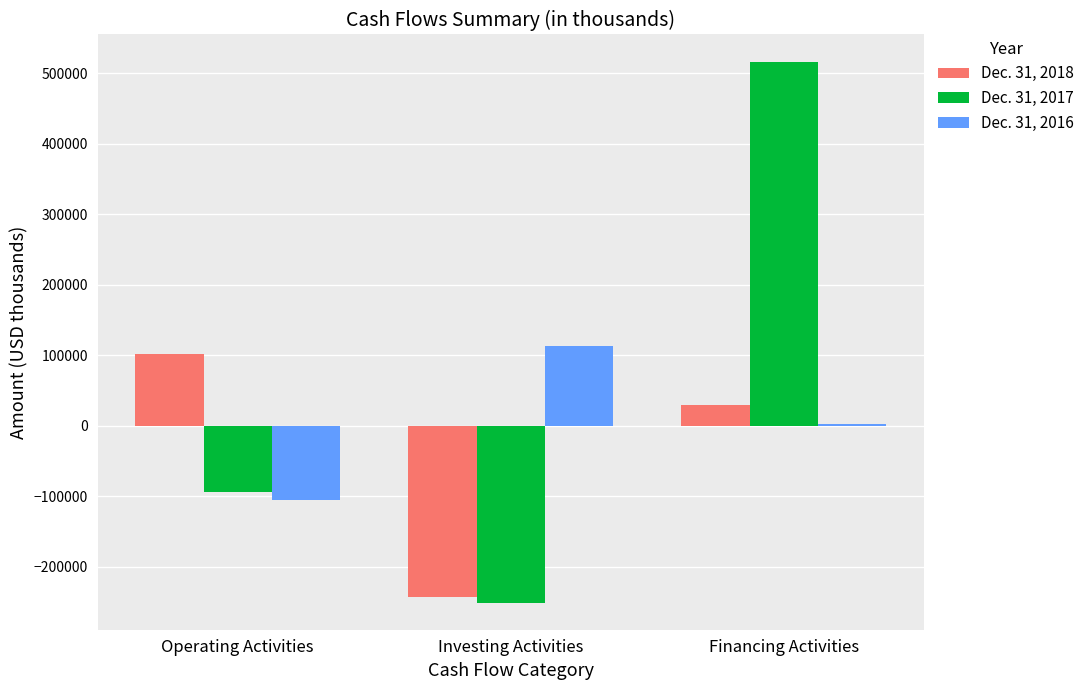

At which label is Dec. 31, 2016 closest to 3387?

Financing Activities